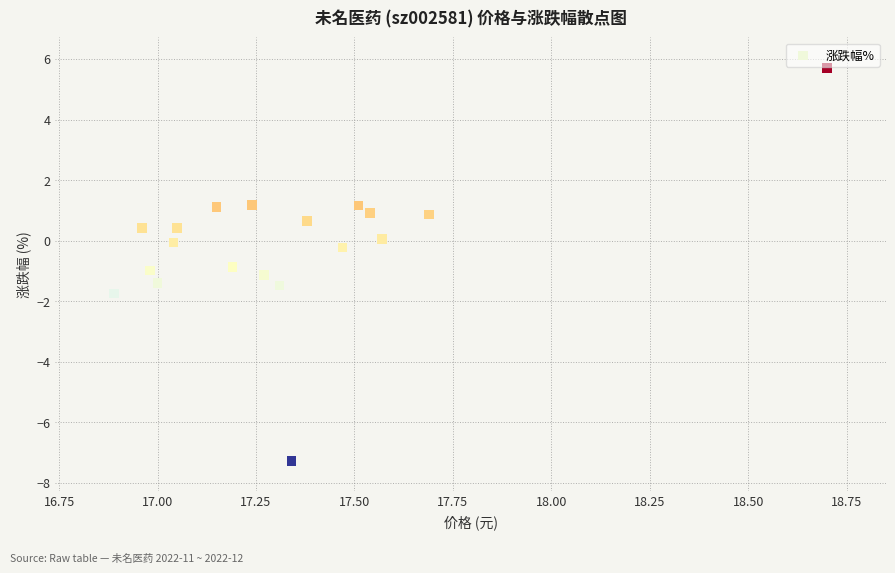

What is the range of Y values (max minus min)?

13.0